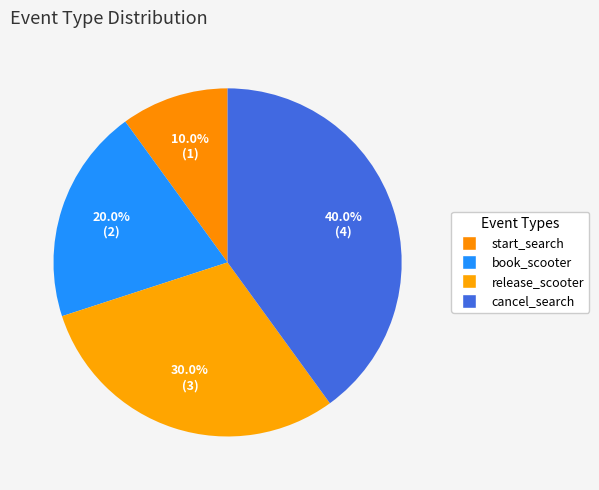

Rank the categories by value from highest to lowest.

cancel_search, release_scooter, book_scooter, start_search